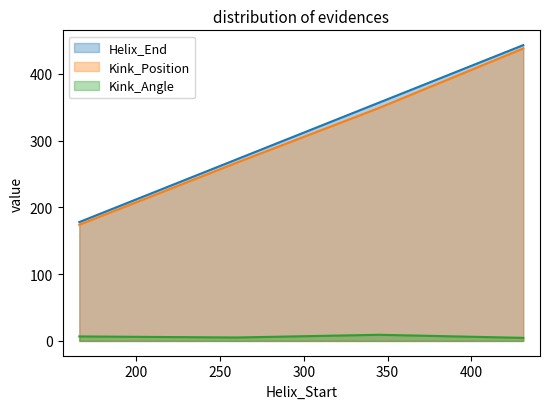

Between 166 and 345, which series saw the biggest shift?

Helix_End